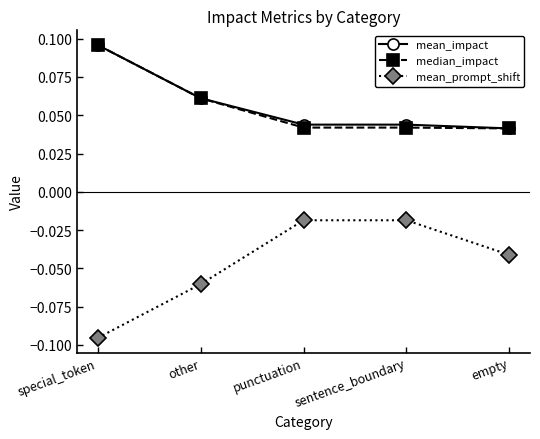

Count the number of categories in the chart.

5